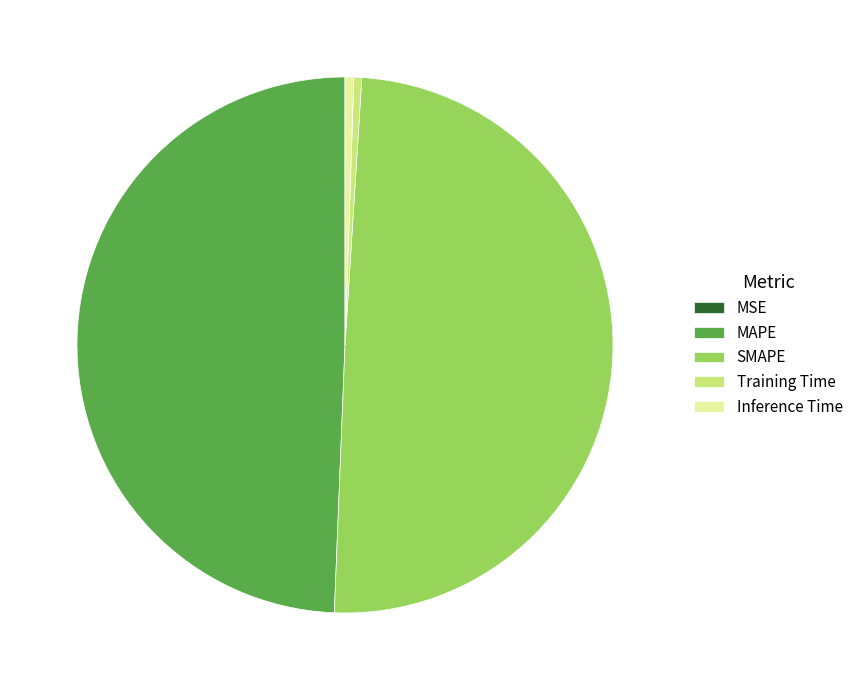

Is MAPE the majority of the pie?

No